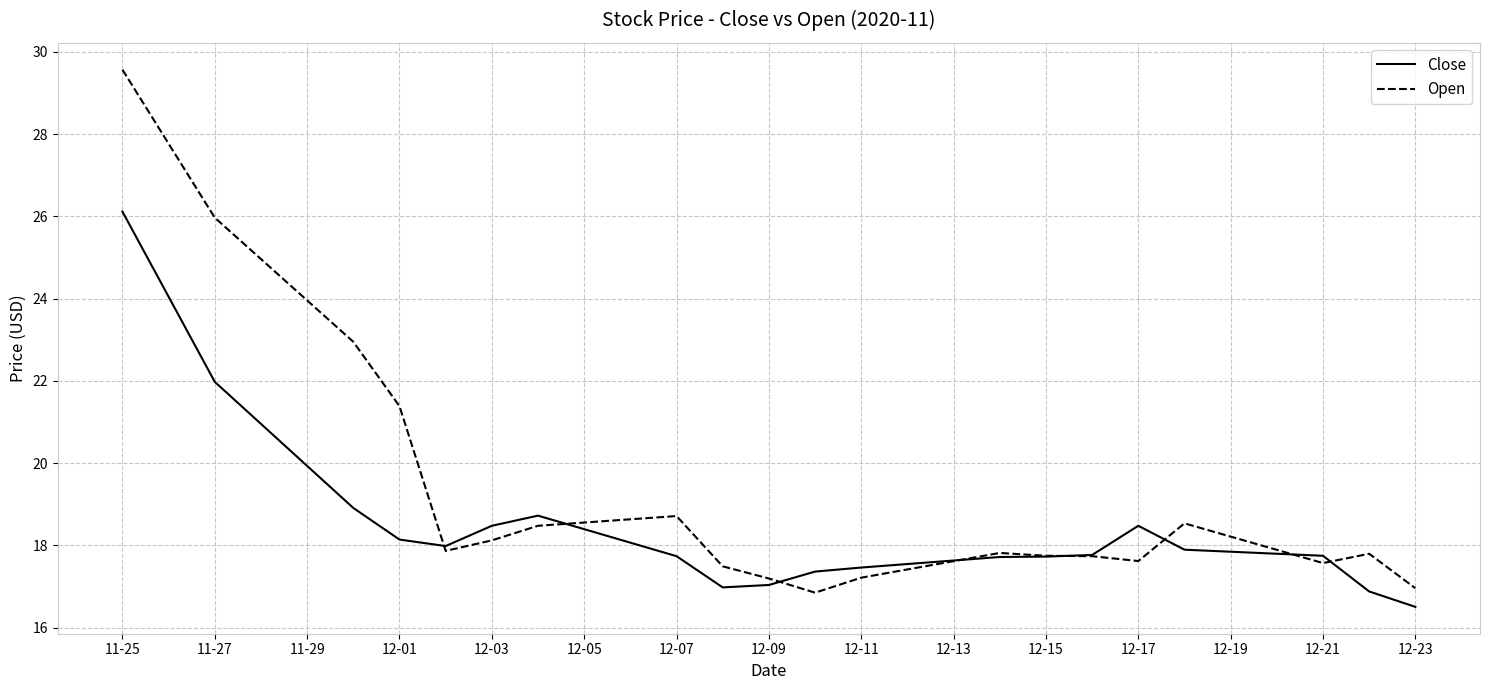

True or false: Close has more than 1 points higher than both neighbors.

True